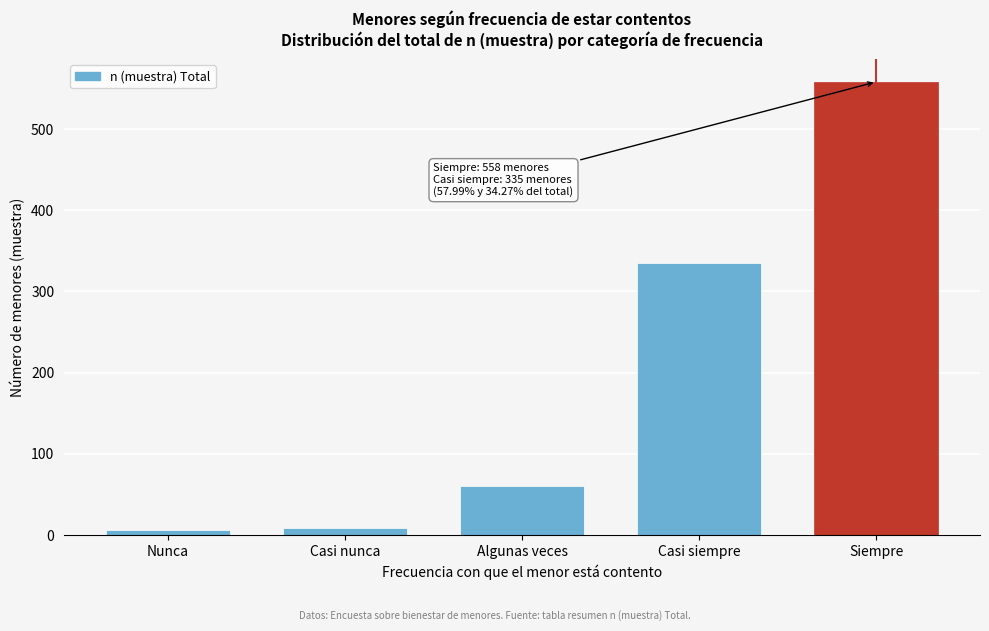

Reading left to right, what are all the values shown in this chart?

Nunca=6	Casi nunca=9	Algunas veces=61	Casi siempre=335	Siempre=558